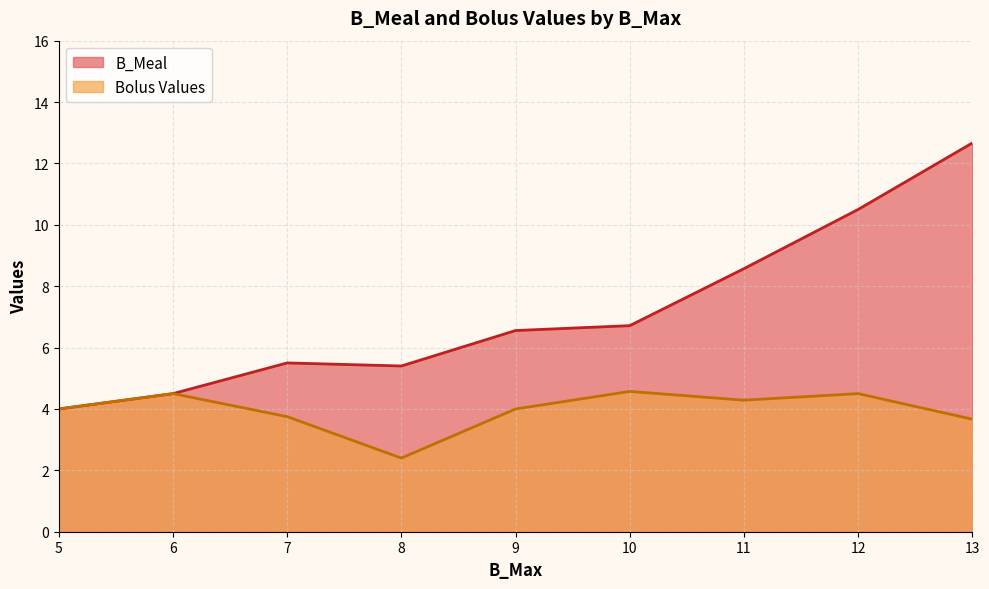

Where is the first local minimum for Bolus Values?

8